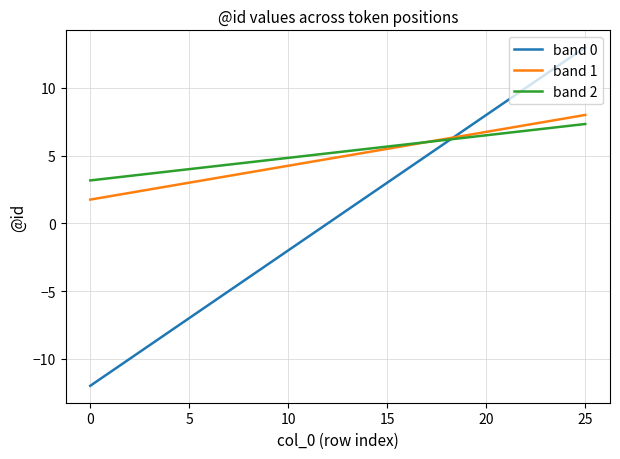

What is the smallest value displayed?

-12.0